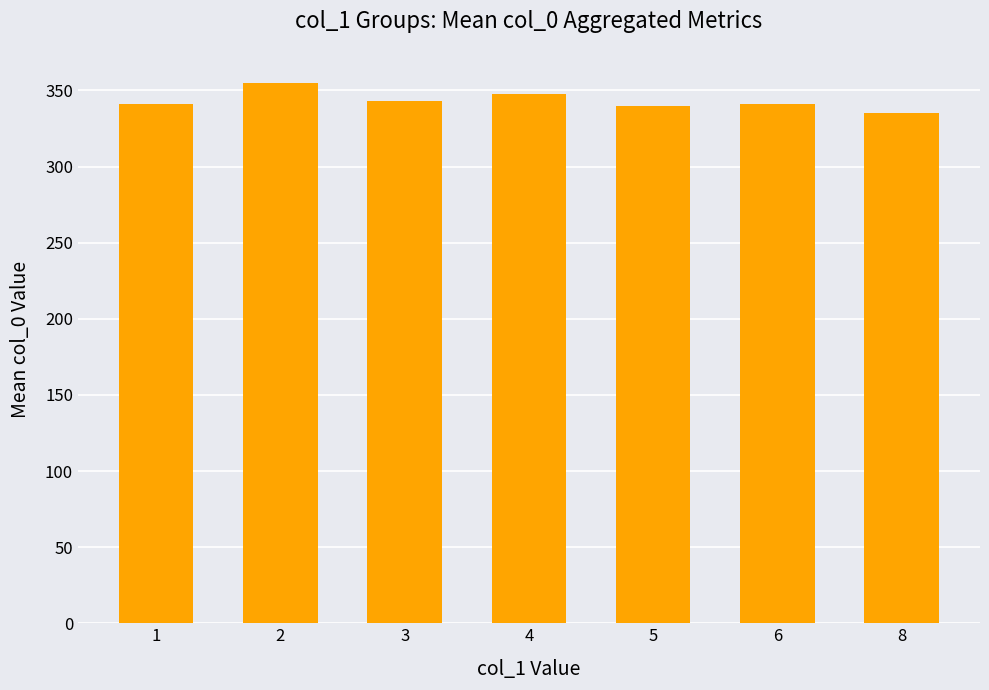

What is the approximate value at 6?

341.0